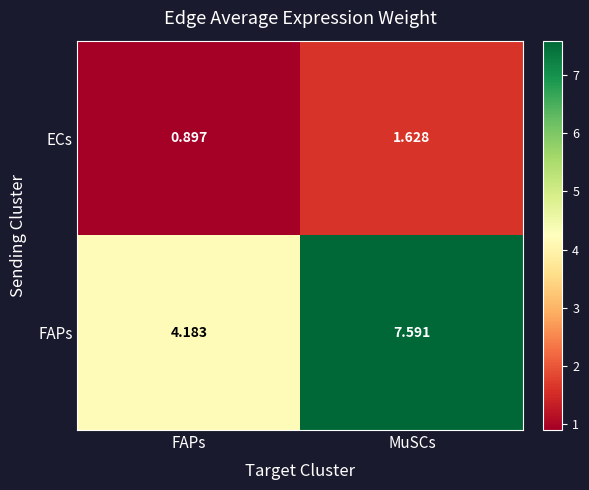

Rank the series at MuSCs from lowest to highest value.

ECs, FAPs